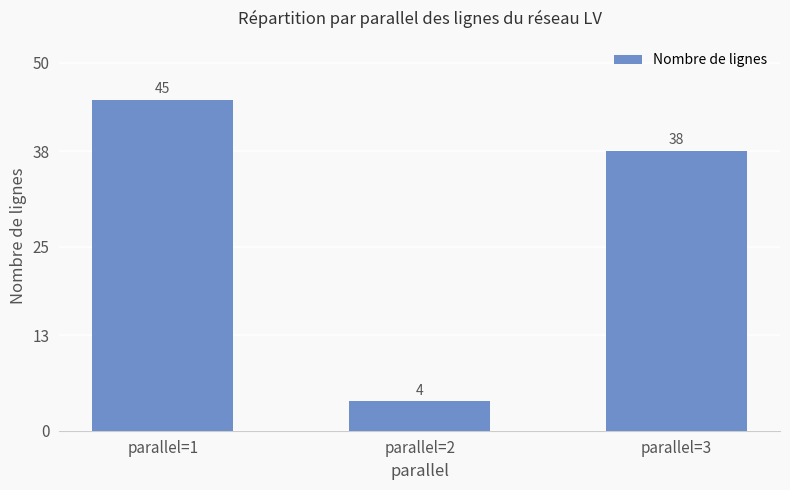

What is the value of the 3rd bar from the left?

38